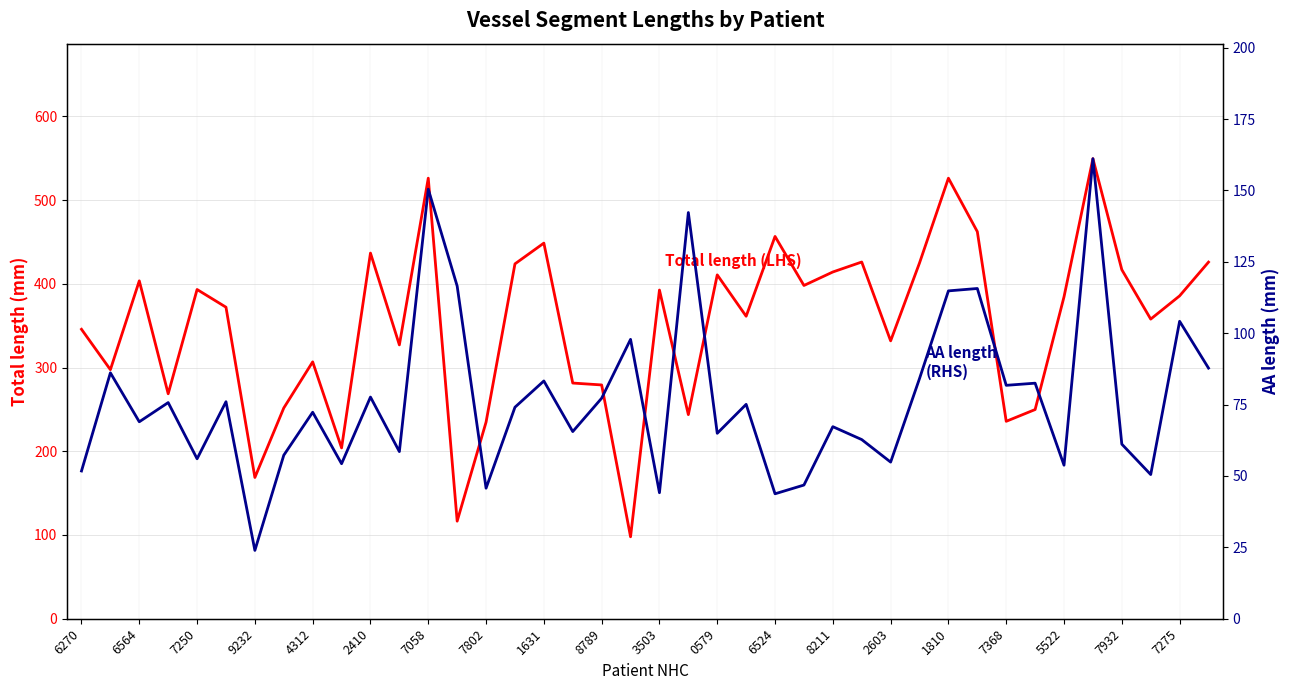

What is the minimum value shown in the chart?

23.9